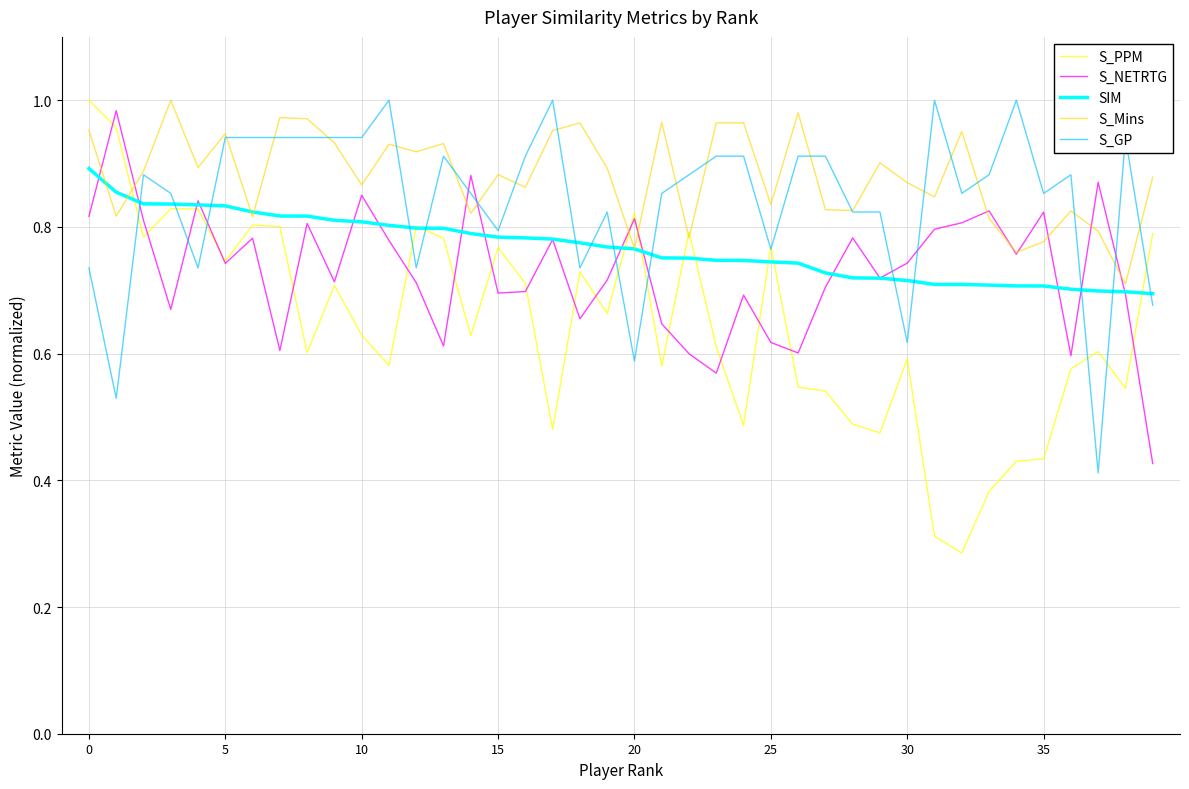

How many times do S_GP and S_NETRTG cross each other?

11